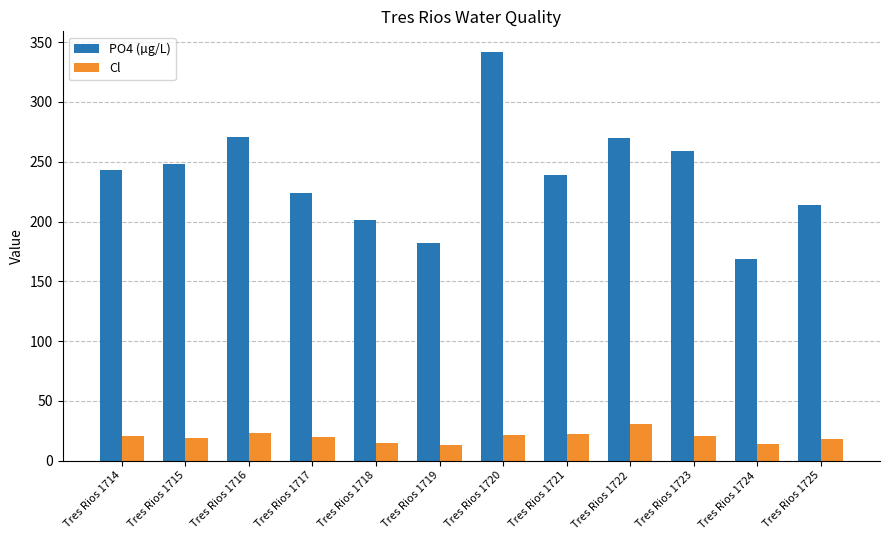

The PO4 (µg/L) series shows 565.3 at Tres Rios 1720. True or false?

False